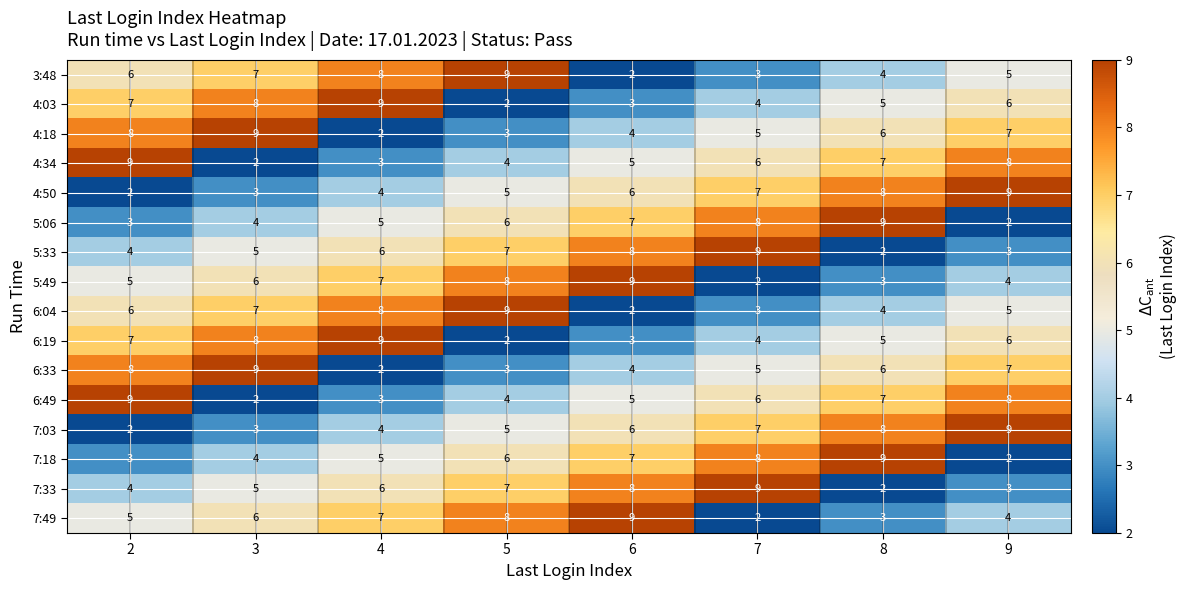

The 4:50 series shows 13 at 9. True or false?

False